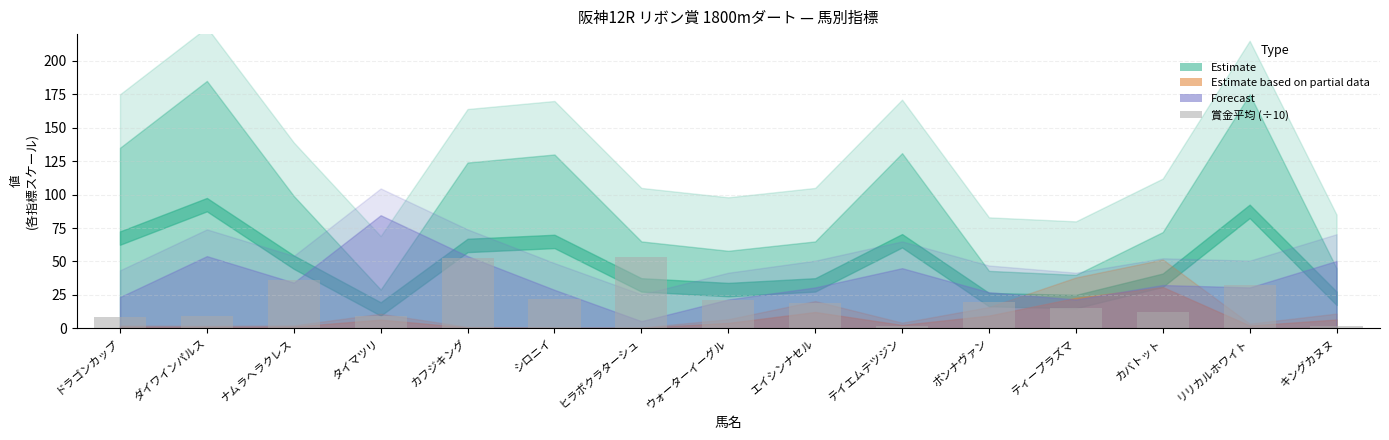

Approximately how many times larger is the value at エイシンナセル compared to ティープラズマ?

1.2